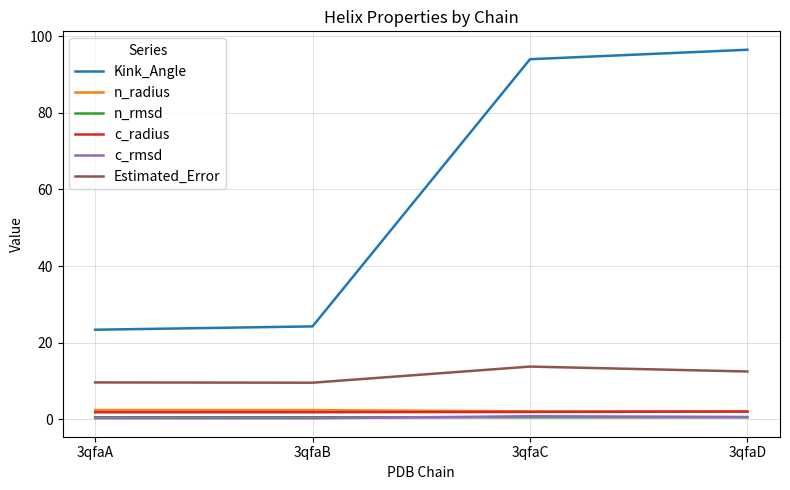

What is the lowest value of the Kink_Angle series?

23.4